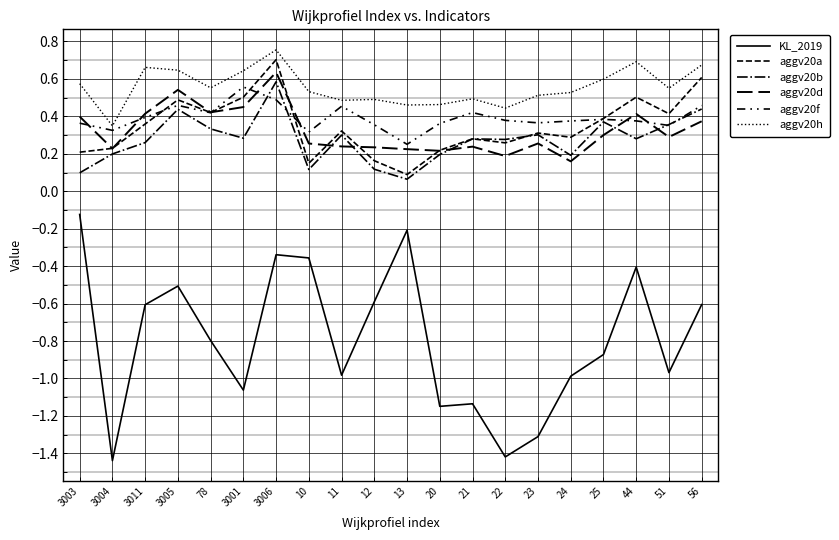

Is it true that aggv20a equals 0.2 at 78?

False